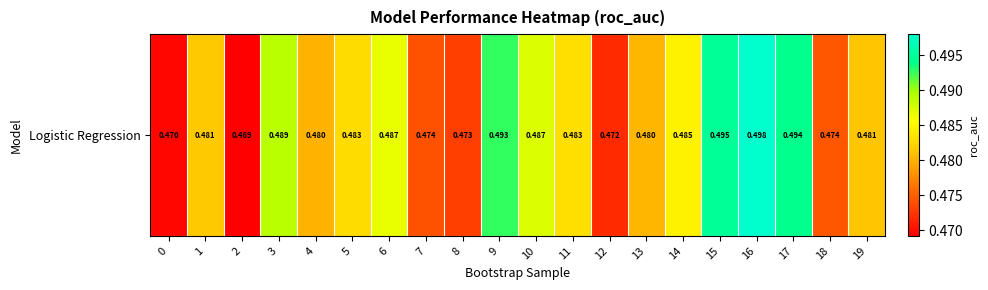

Where is the data nearest to the value 0?

2